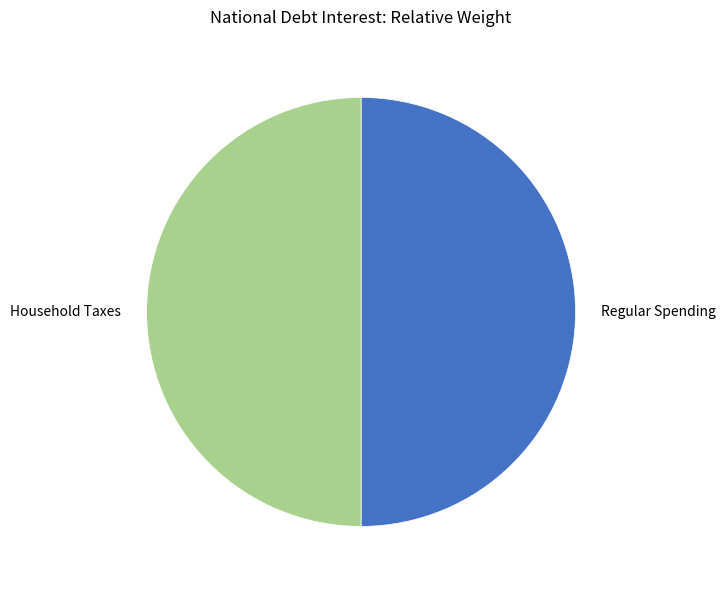

The Regular Spending slice represents 50% of the pie. True or false?

True